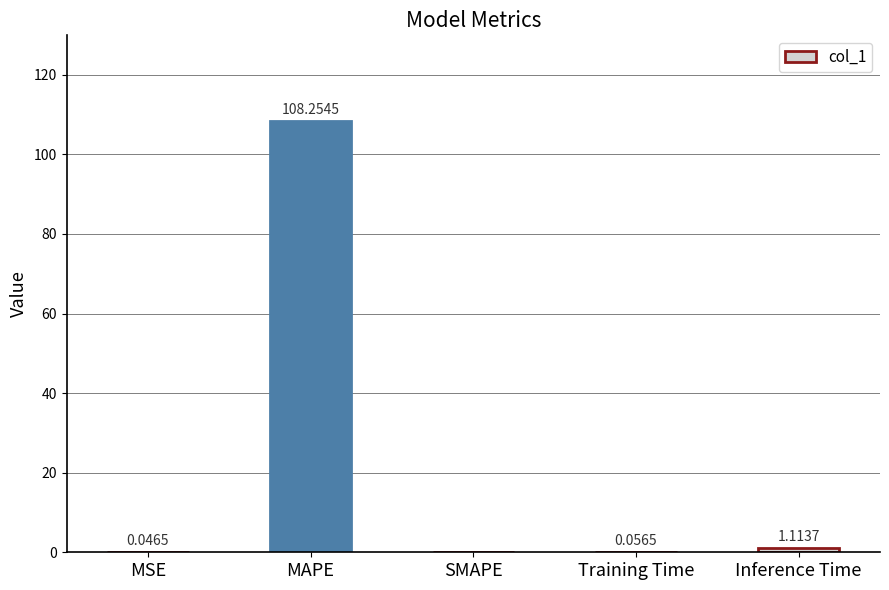

What is the change in value from MSE to MAPE?

+108.2